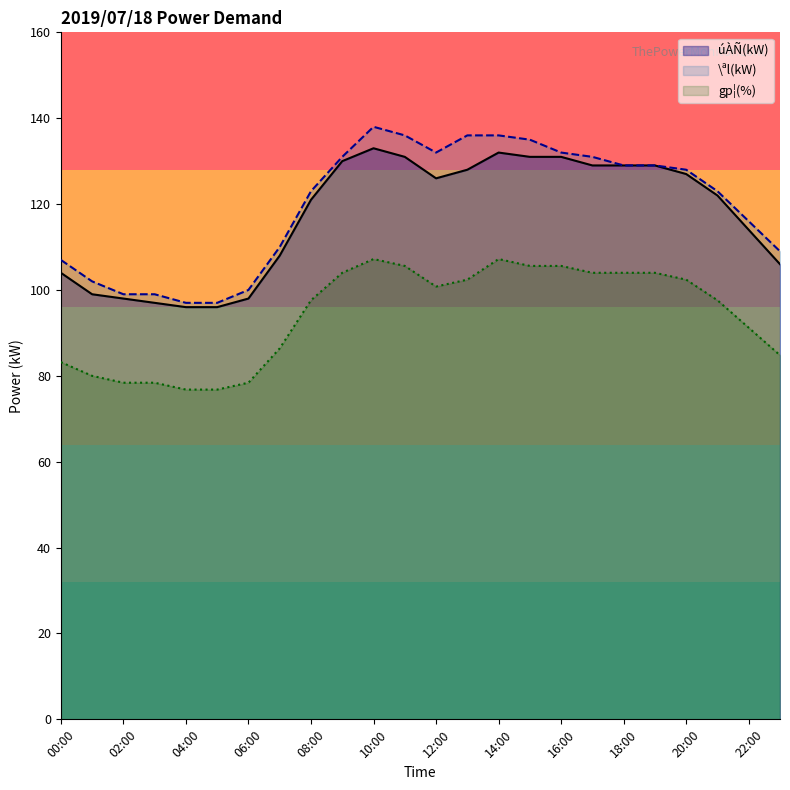

Is the value of \ªl(kW) at 06:00 greater than the value of úÀÑ(kW) at 08:00?

No